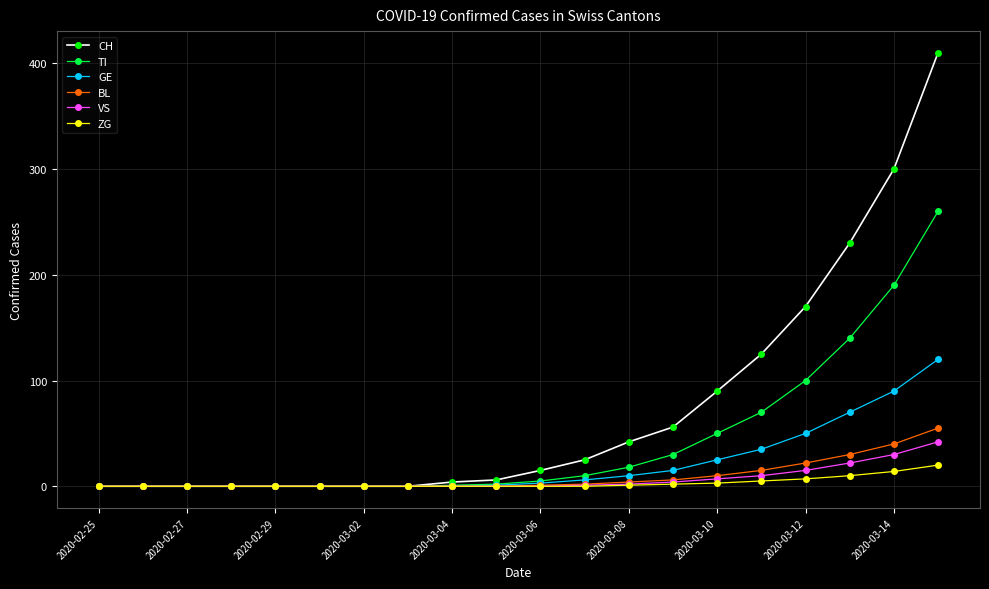

What is the greatest value displayed?

410